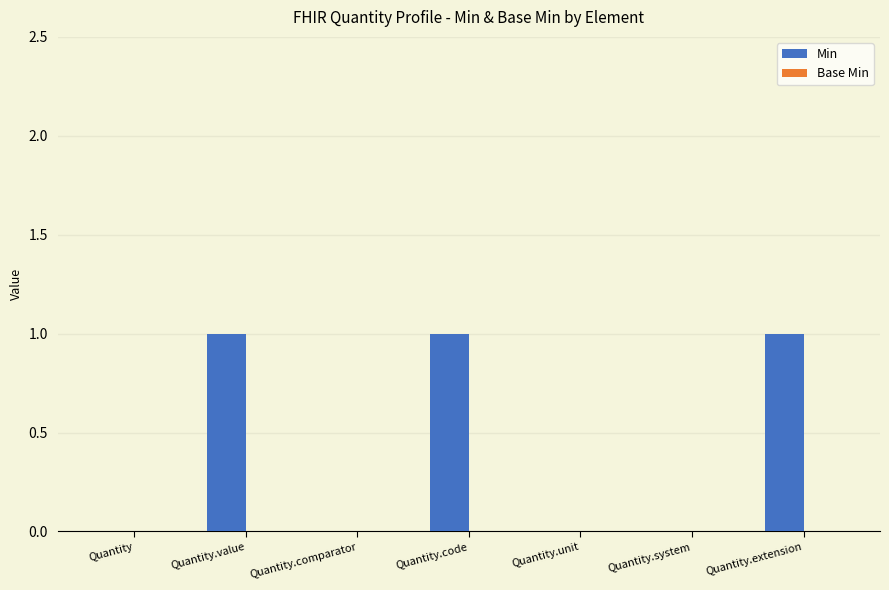

What is the sum of all values?

3